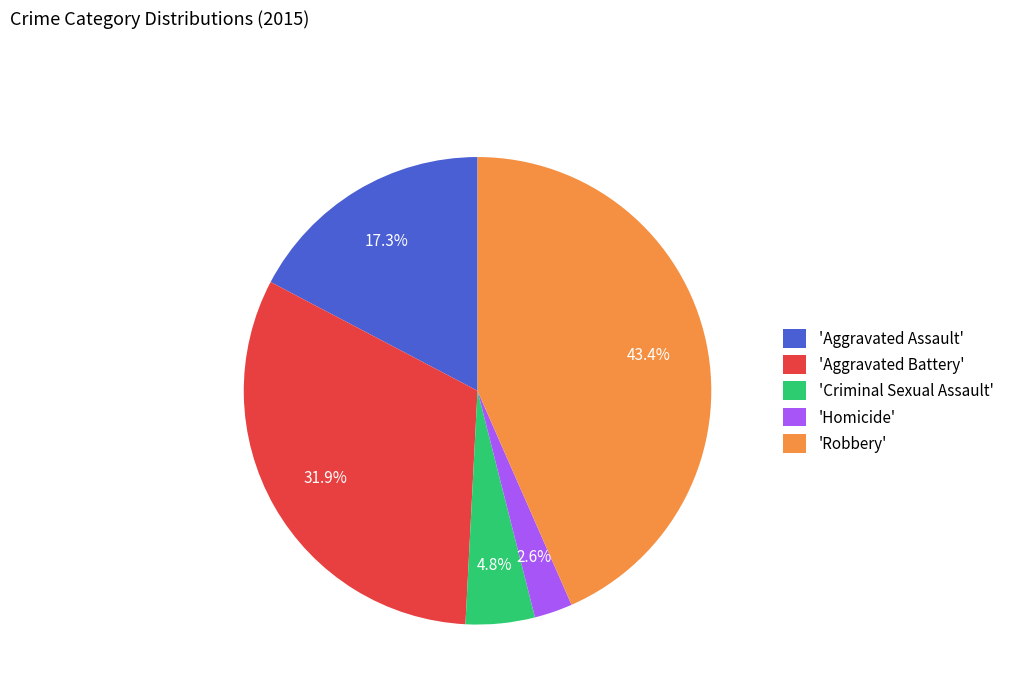

Is there any slice that represents more than half of the pie?

No